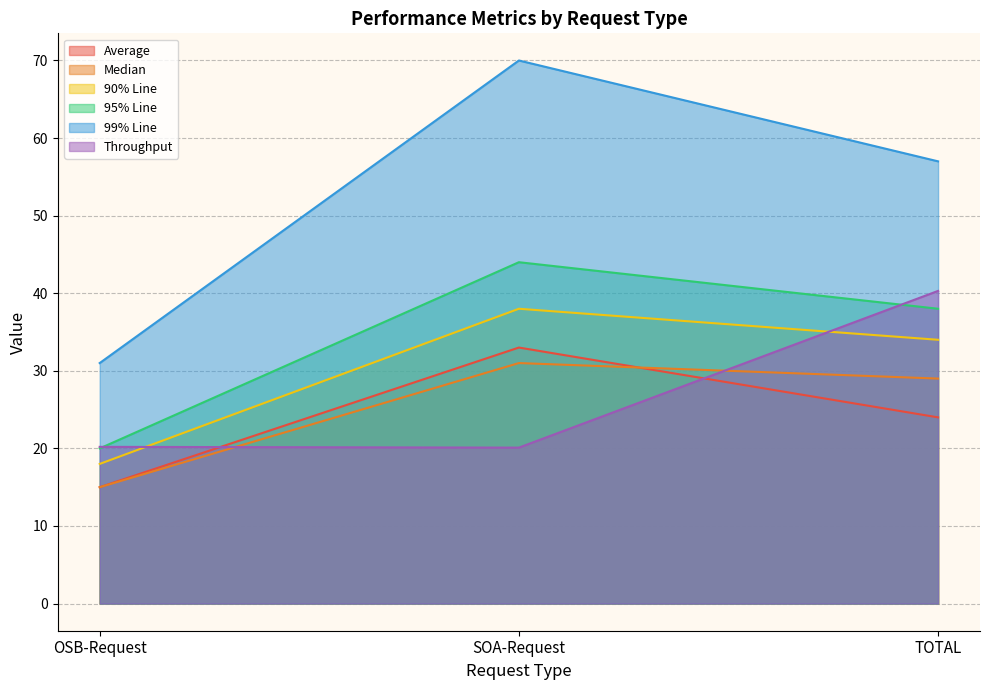

What is the value of the 90% Line point at the 1st from the left?

18.0